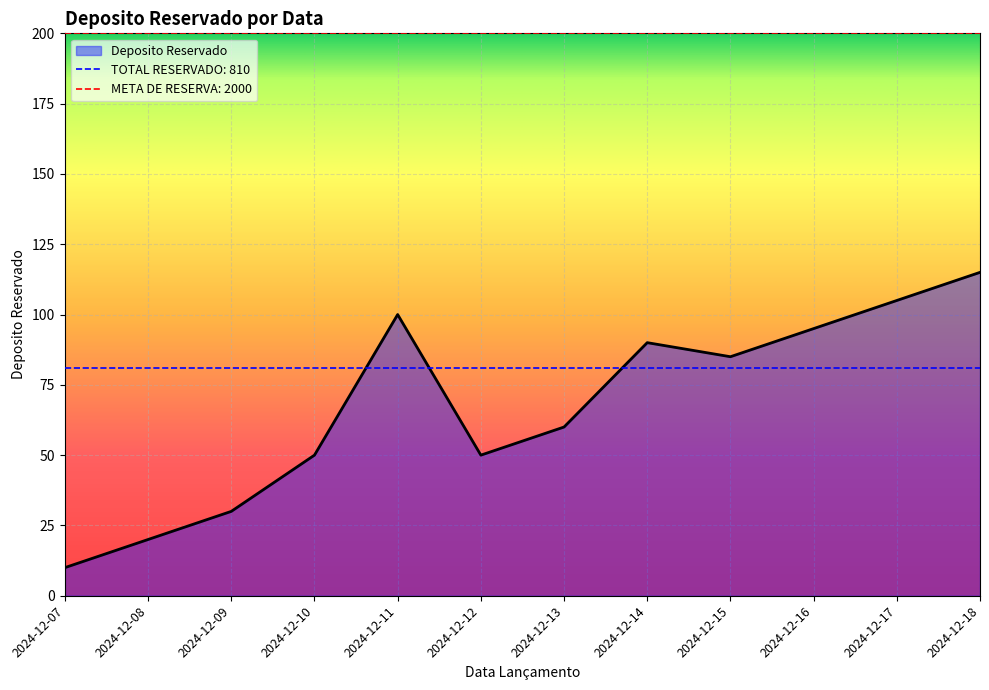

Between 2024-12-17 and 2024-12-18, which is larger?

2024-12-18